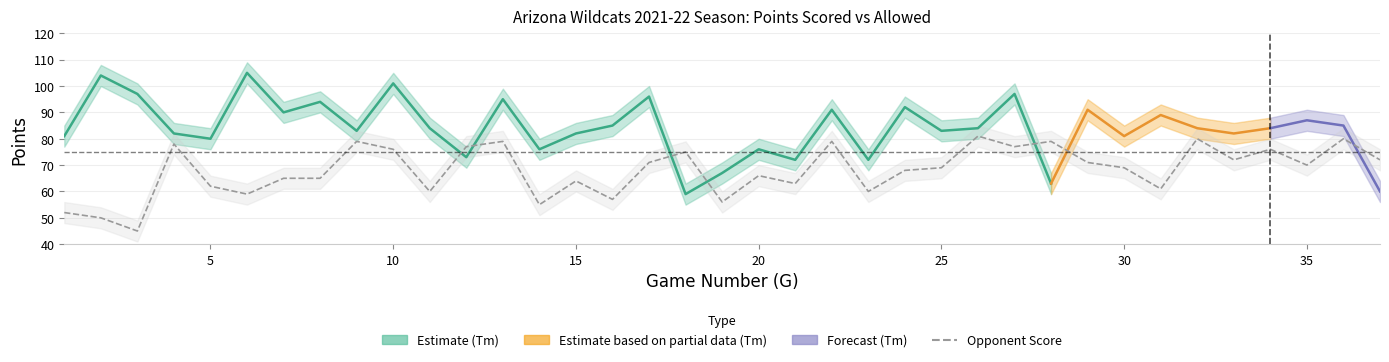

True or false: Opp_lower has a value of 53 at 16.

True